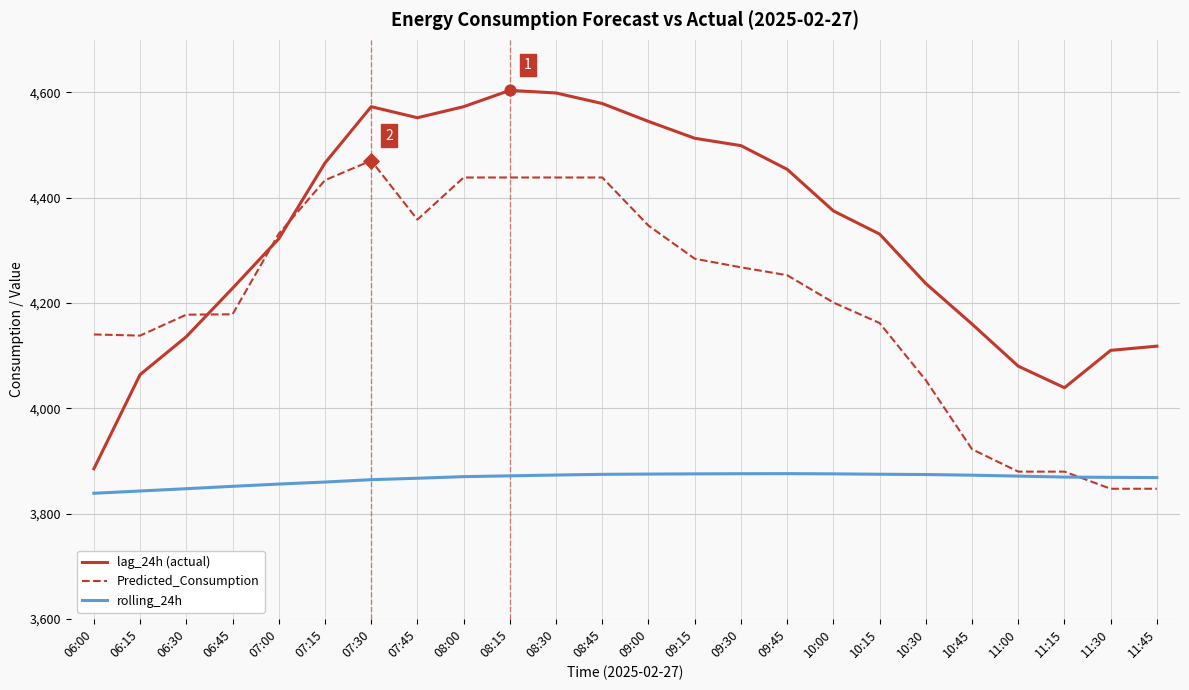

Between 09:00 and 11:45, which series saw the biggest shift?

Predicted_Consumption